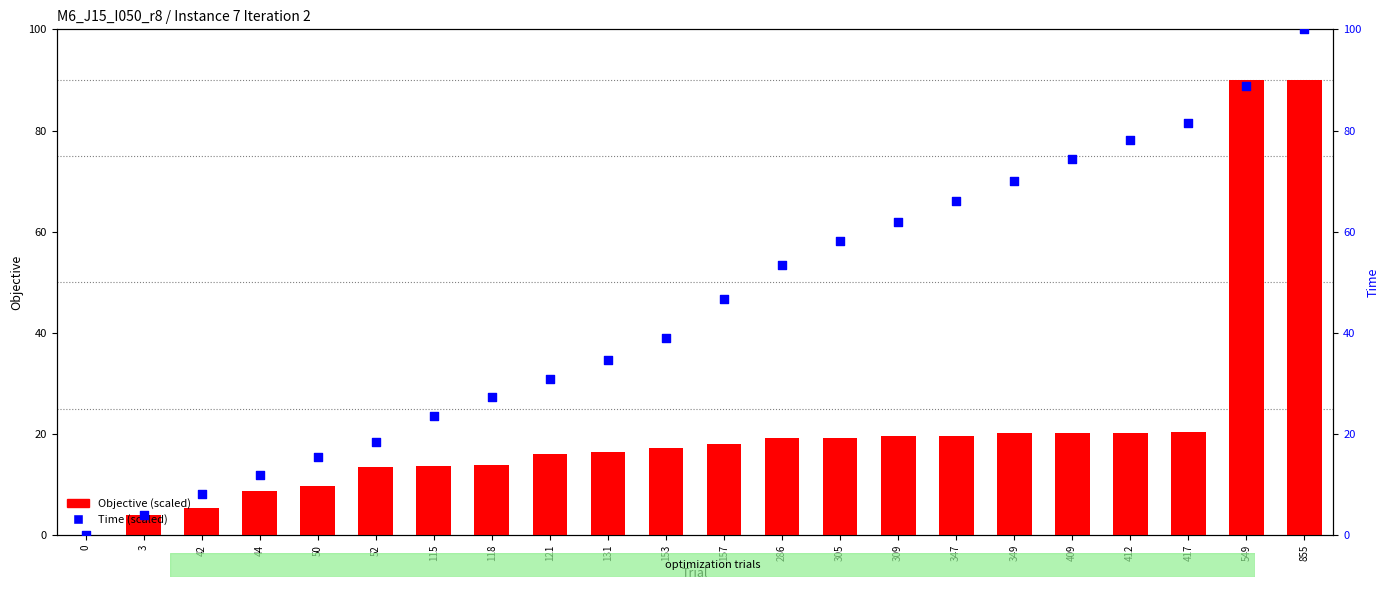

At which category is the sum across all series the highest?

855